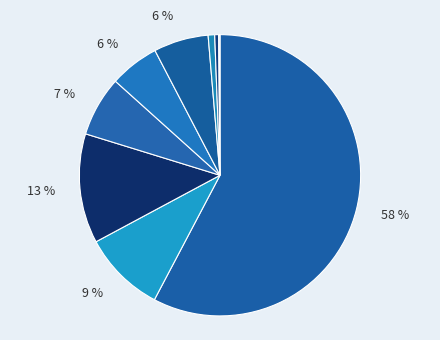

Is there a majority slice in this chart?

Yes